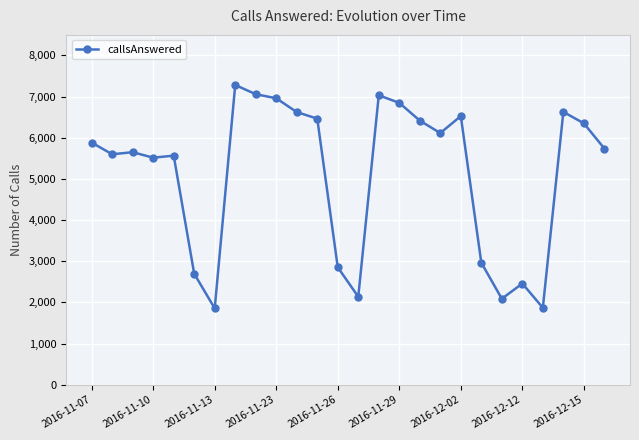

True or false: the data has more than 1 interior local peaks.

True